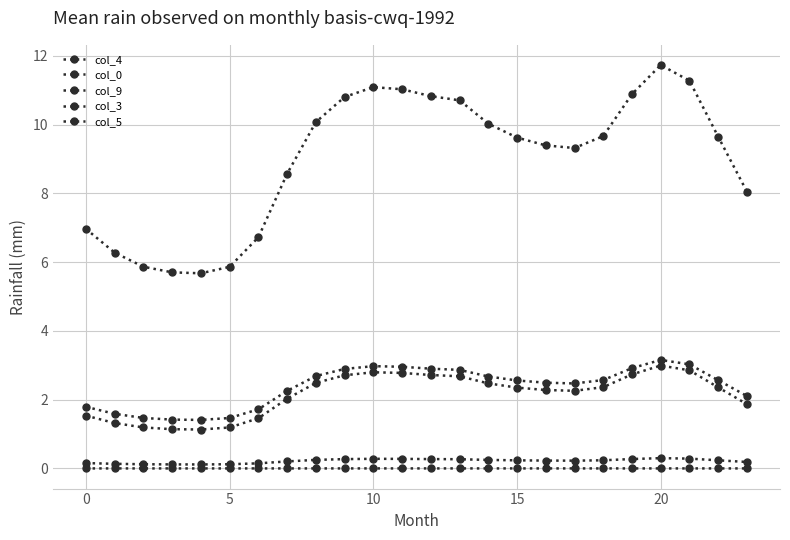

How many lines are shown in the chart?

5